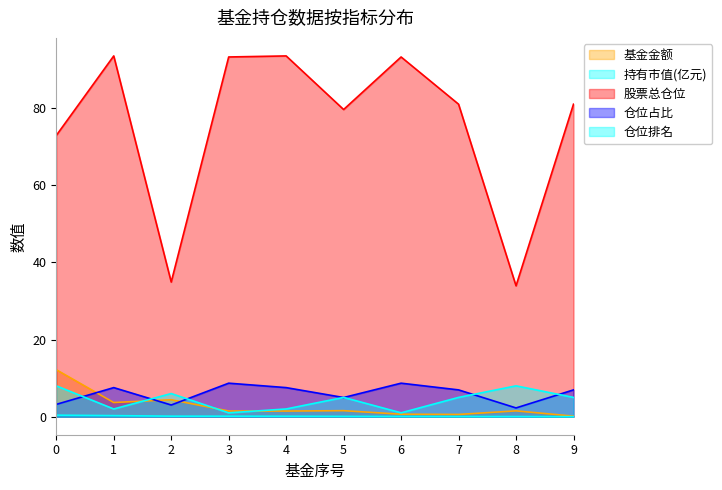

Which series has the widest spread of values?

股票总仓位